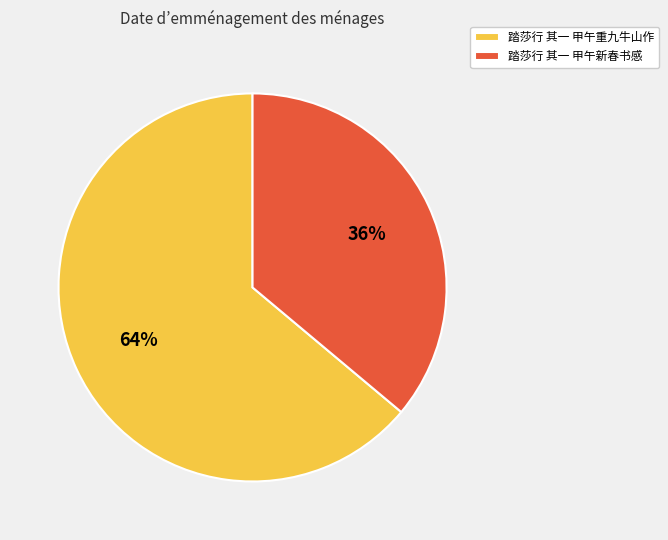

Is it true that 踏莎行 其一 甲午新春书感 is 23% of the pie?

False